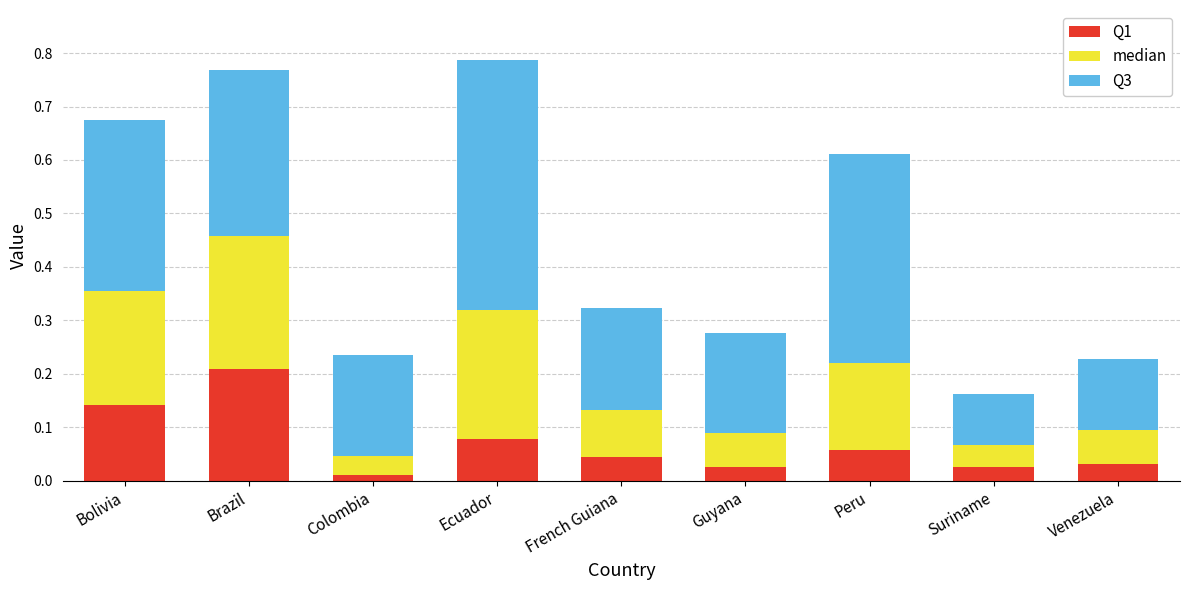

At which label does Q1 reach its peak?

Brazil